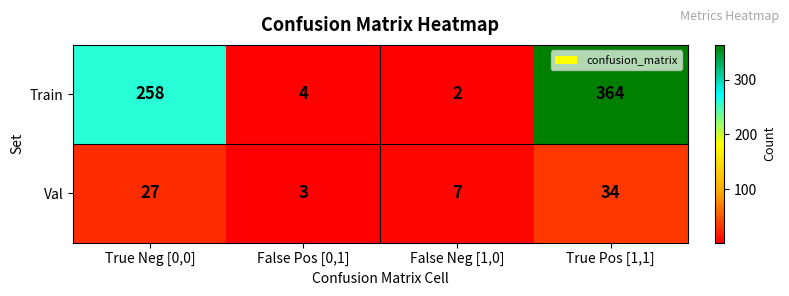

Reading right to left, extract all data points from this chart.

Train: True Pos [1,1]=364	False Neg [1,0]=2	False Pos [0,1]=4	True Neg [0,0]=258
Val: True Pos [1,1]=34	False Neg [1,0]=7	False Pos [0,1]=3	True Neg [0,0]=27